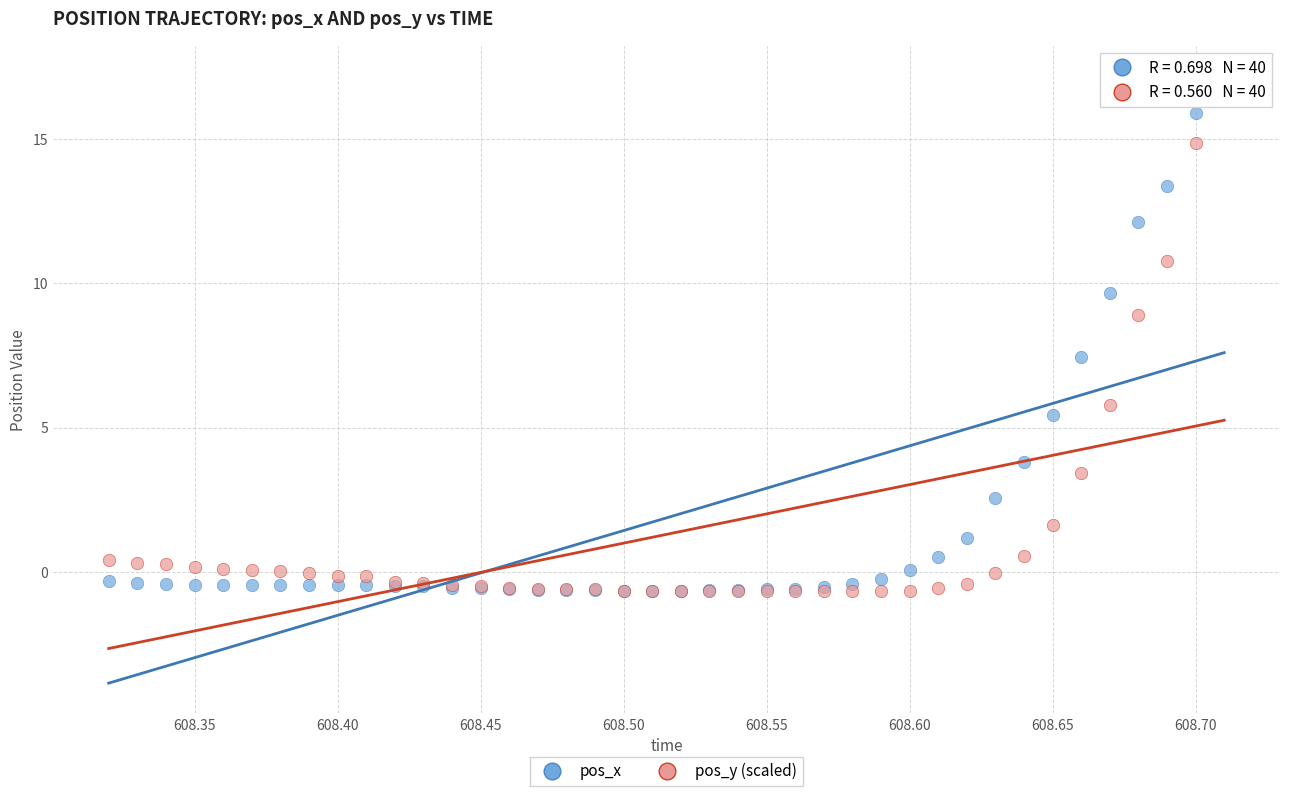

In the pos_x series, what Y value is closest to 8?

7.4